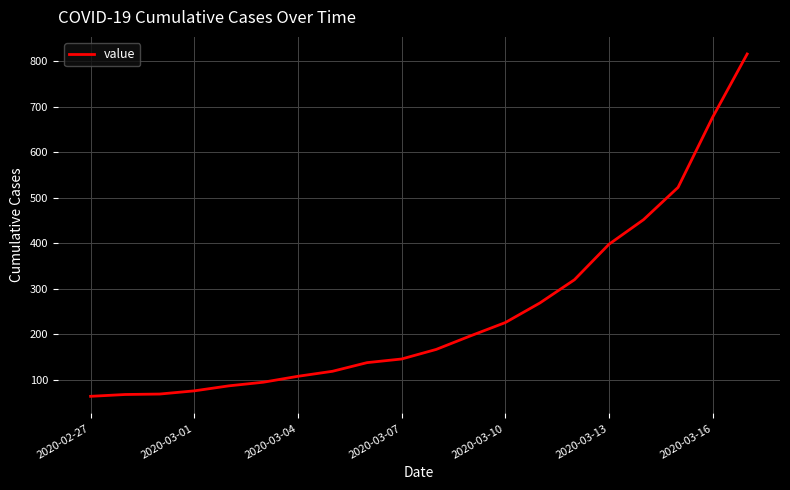

What is the greatest value displayed?

816